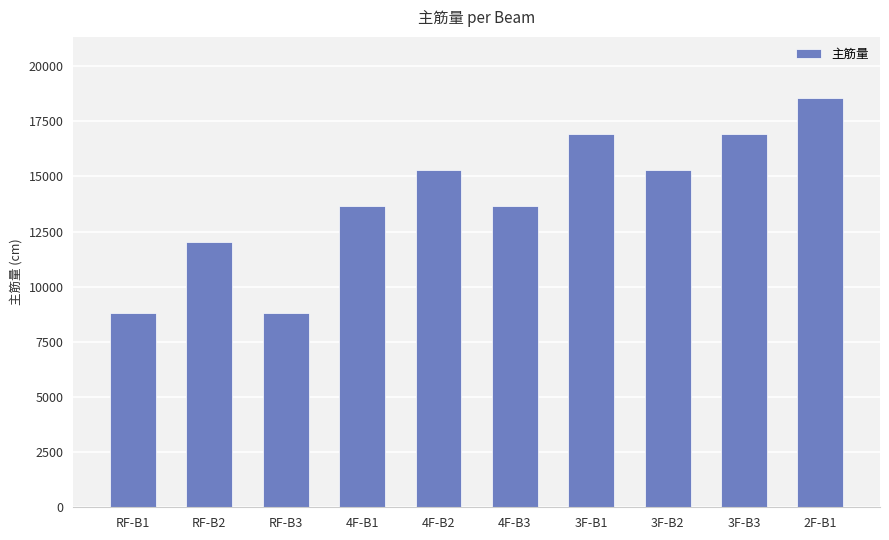

What is the maximum value shown in the chart?

18547.9